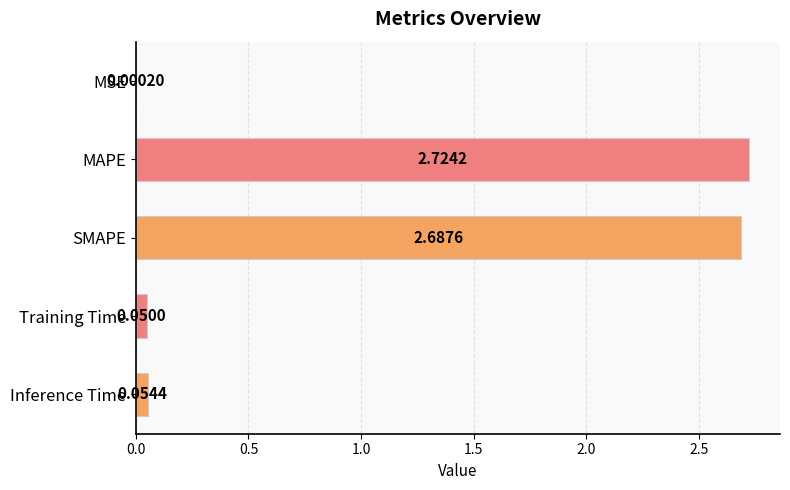

What is the change in value from MSE to SMAPE?

+2.7